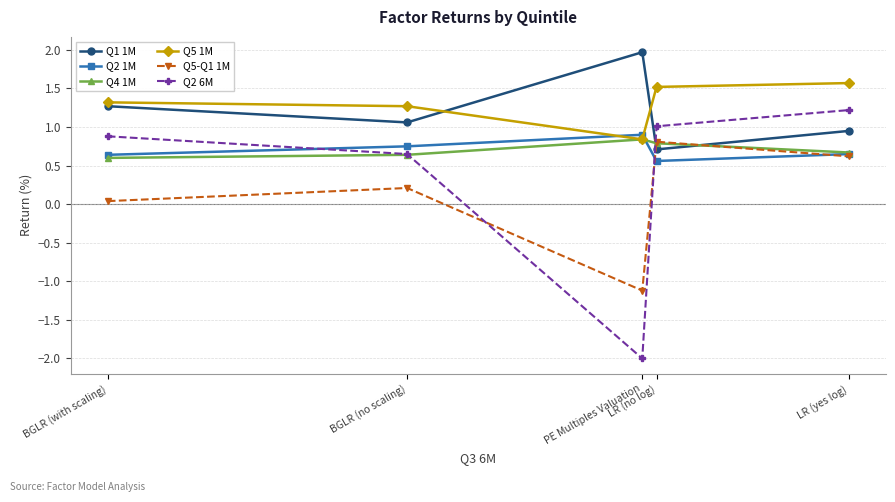

Between which two adjacent categories do Q5 1M and Q1 1M first intersect?

BGLR (no scaling) and PE Multiples Valuation